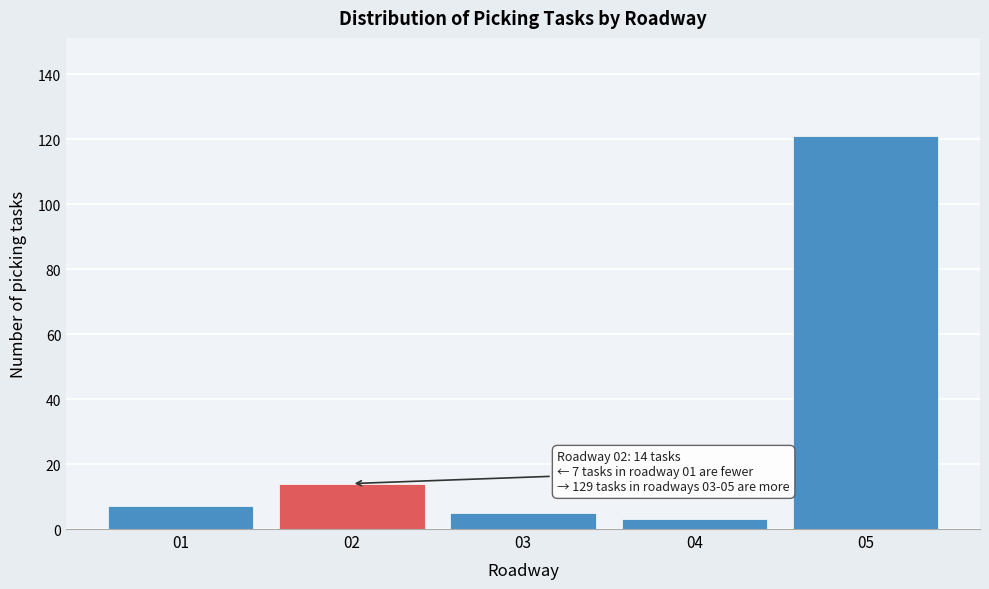

Reading left to right, extract all data points from this chart.

01=7	02=14	03=5	04=3	05=121